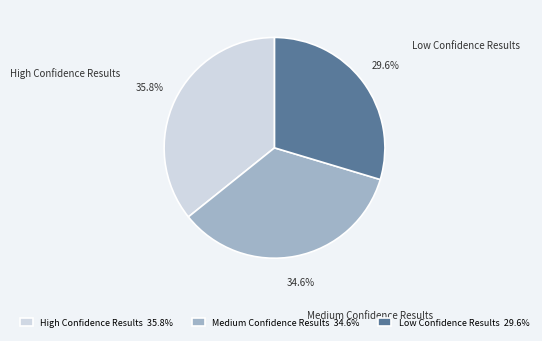

To the nearest percent, what is the average slice percentage?

33%